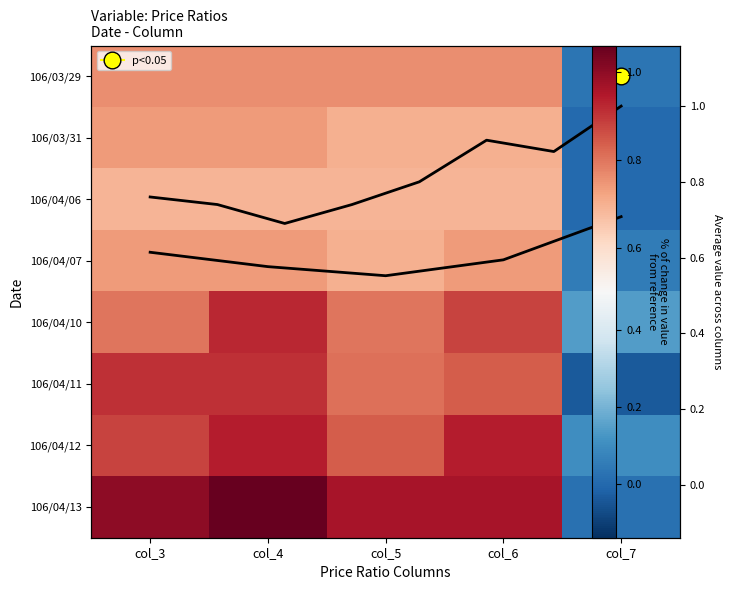

Rank the categories by 106/04/11 value from highest to lowest.

col_3, col_4, col_6, col_5, col_7